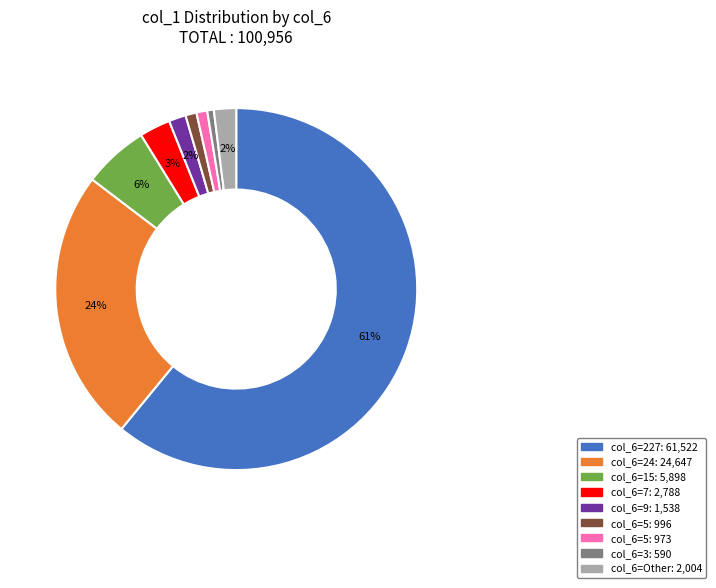

How many segments does this pie chart have?

9